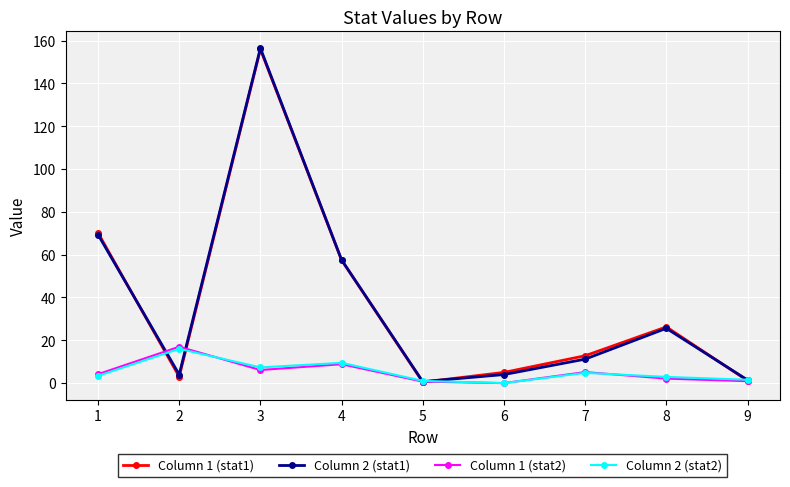

At which category does Column 2 (stat1) reach its first local peak?

3